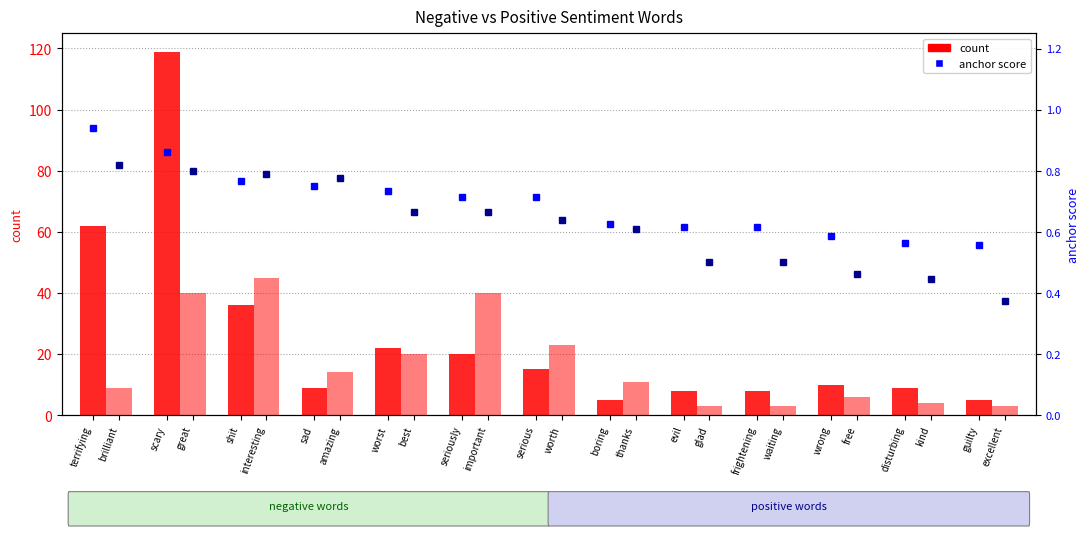

Count the number of data series in this chart.

4